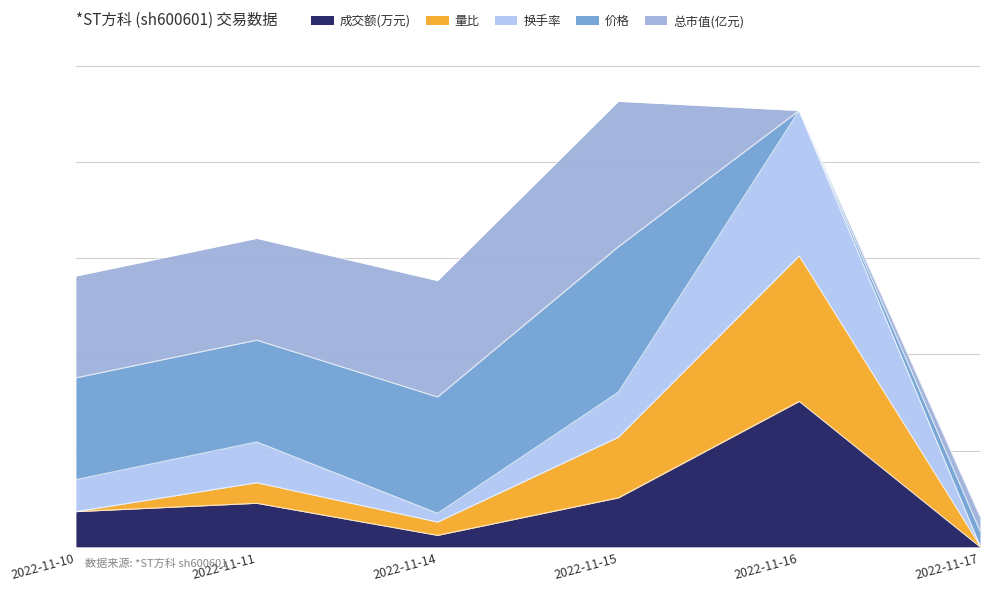

Does the chart display data point markers on the line(s)?

No